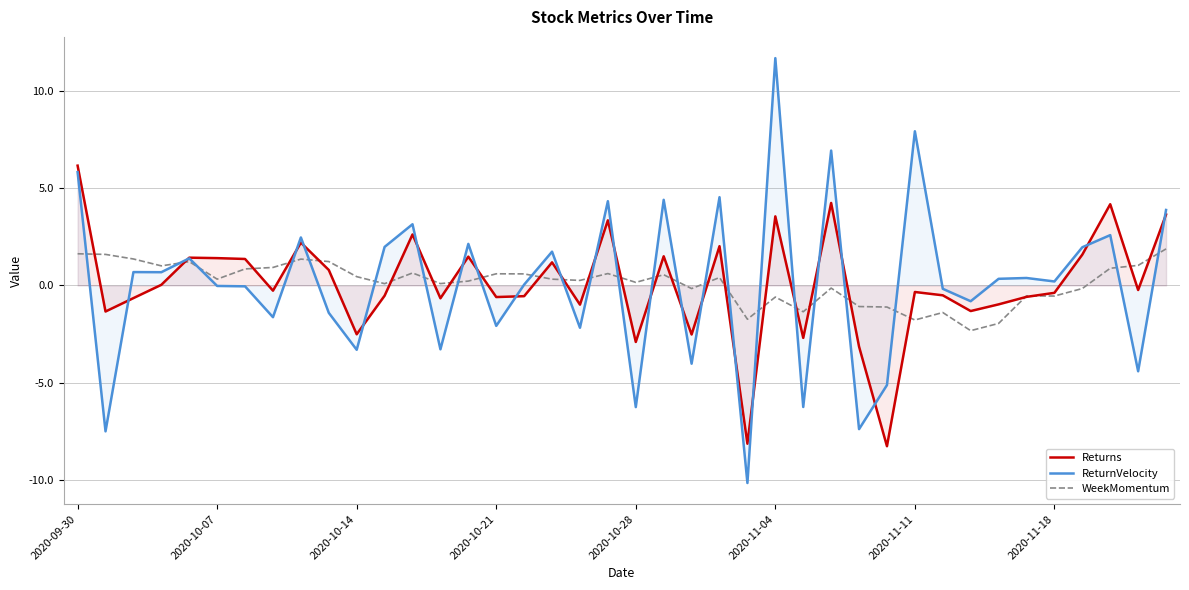

Which series has the largest range (max minus min)?

ReturnVelocity